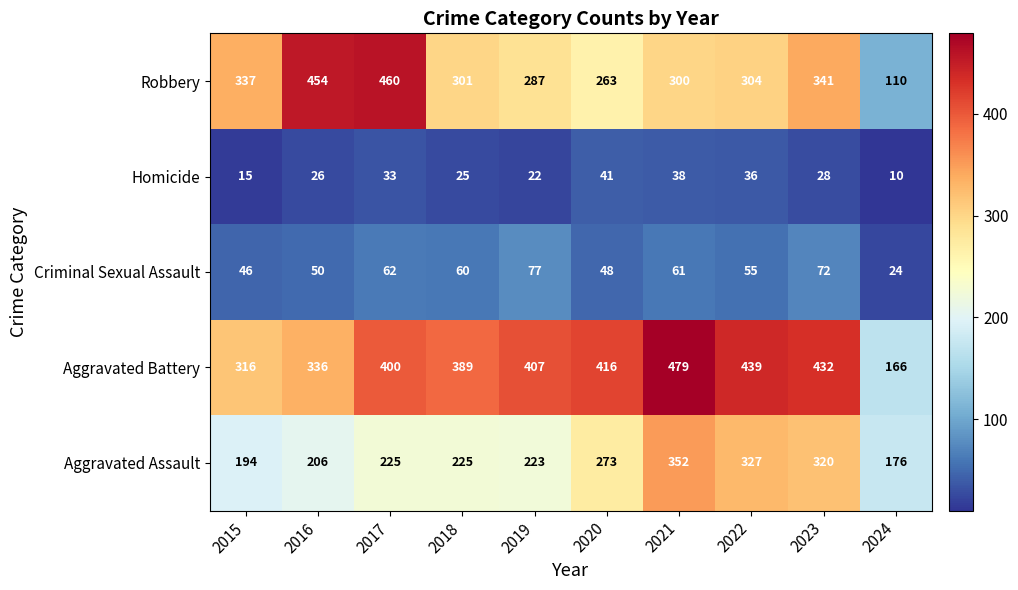

At which label does Aggravated Battery reach its peak?

2021